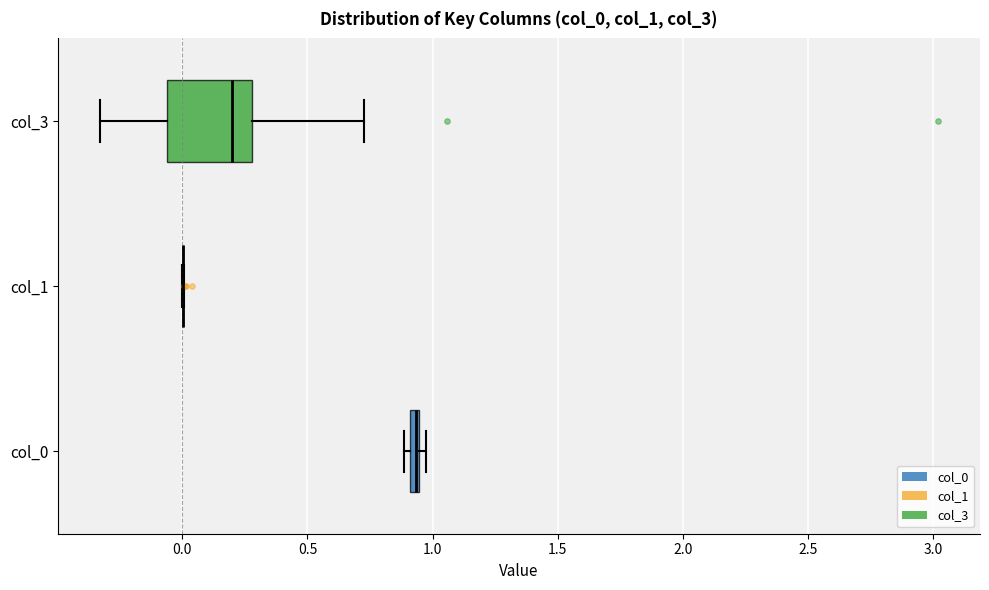

Where is the left edge of the box for col_0 on the x-axis? The values are not printed on the chart, so give them approximately, as read against the axis.

0.90